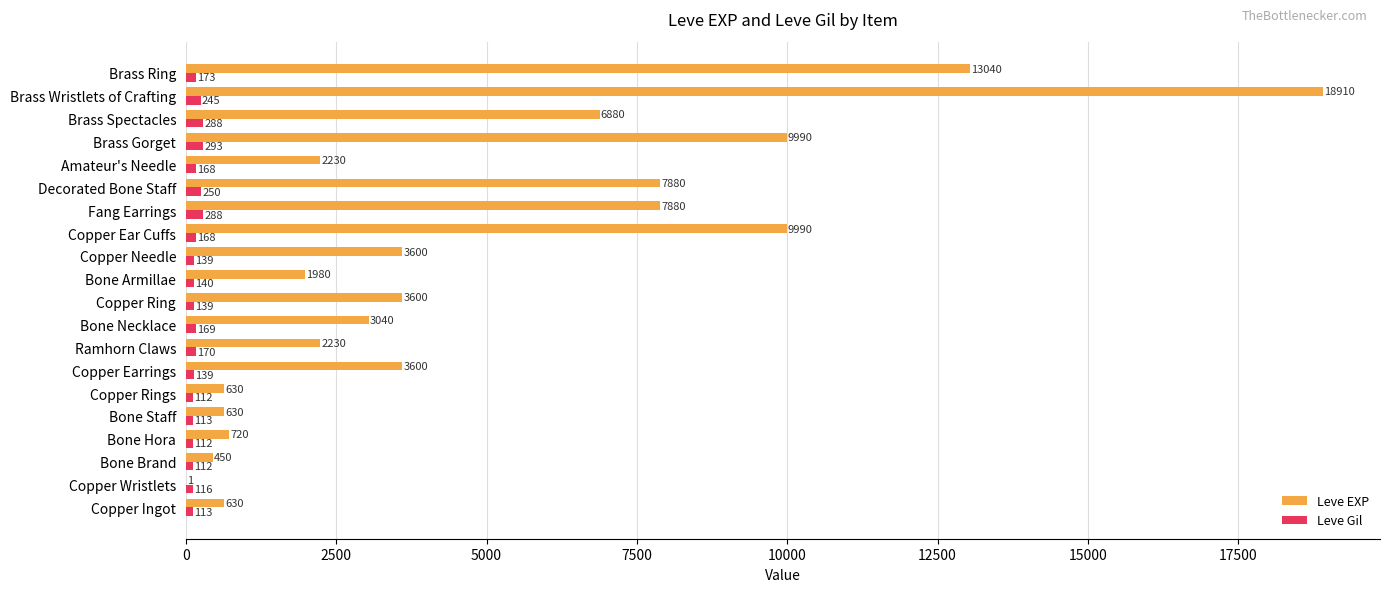

Count the number of data series in this chart.

2